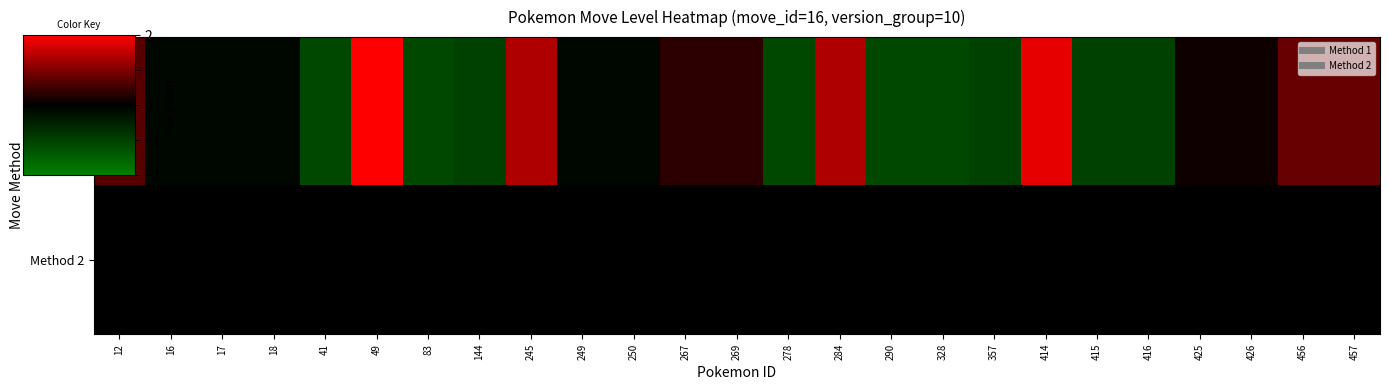

Rank the series at 83 from highest to lowest value.

Method 2, Method 1